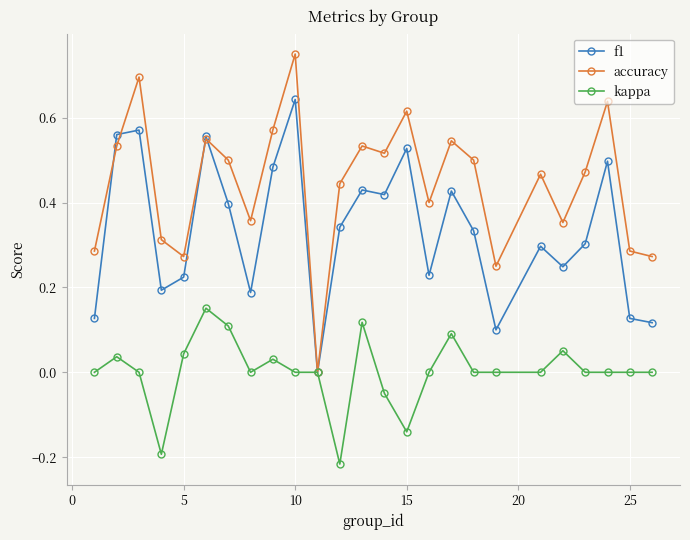

Which series has the widest spread of values?

accuracy